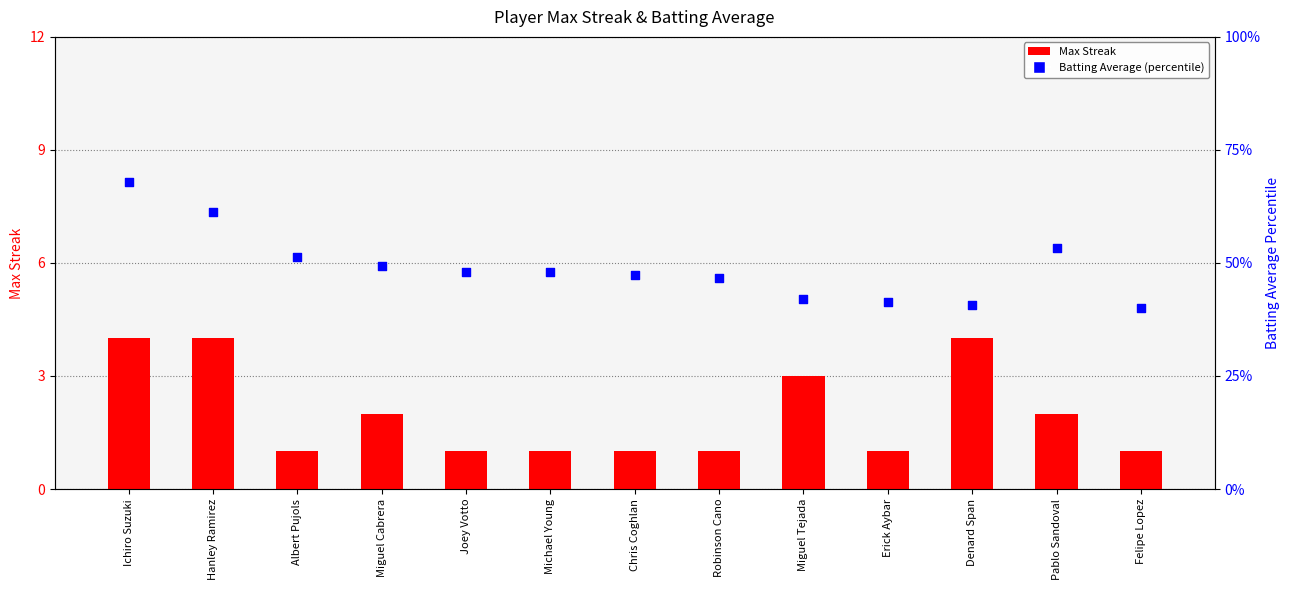

What is the total value across all series at Robinson Cano?

47.7